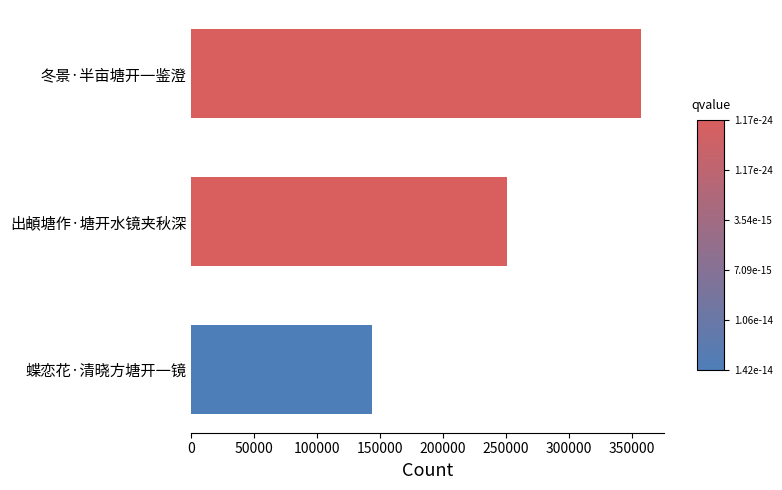

What is the sum of all values?

752014